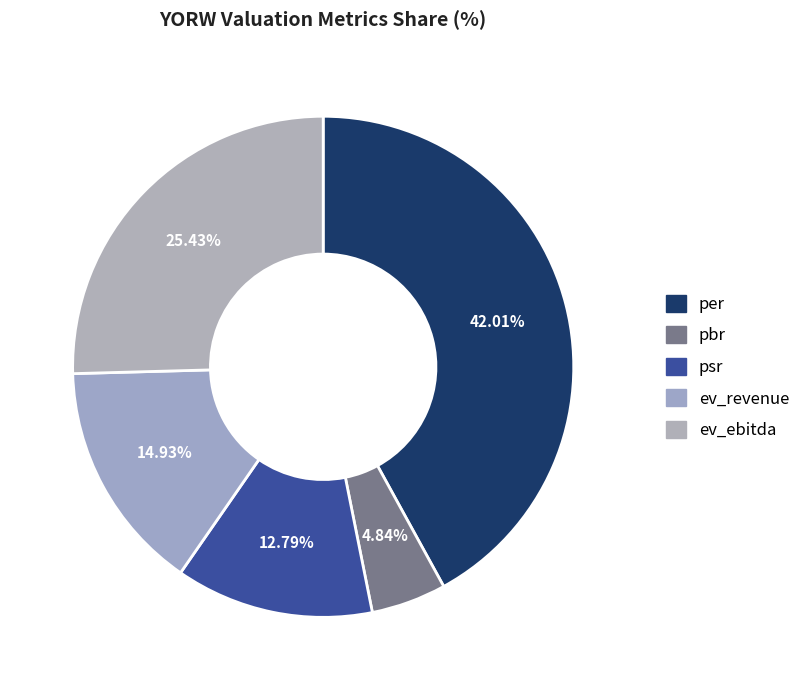

Is there a majority slice in this chart?

No